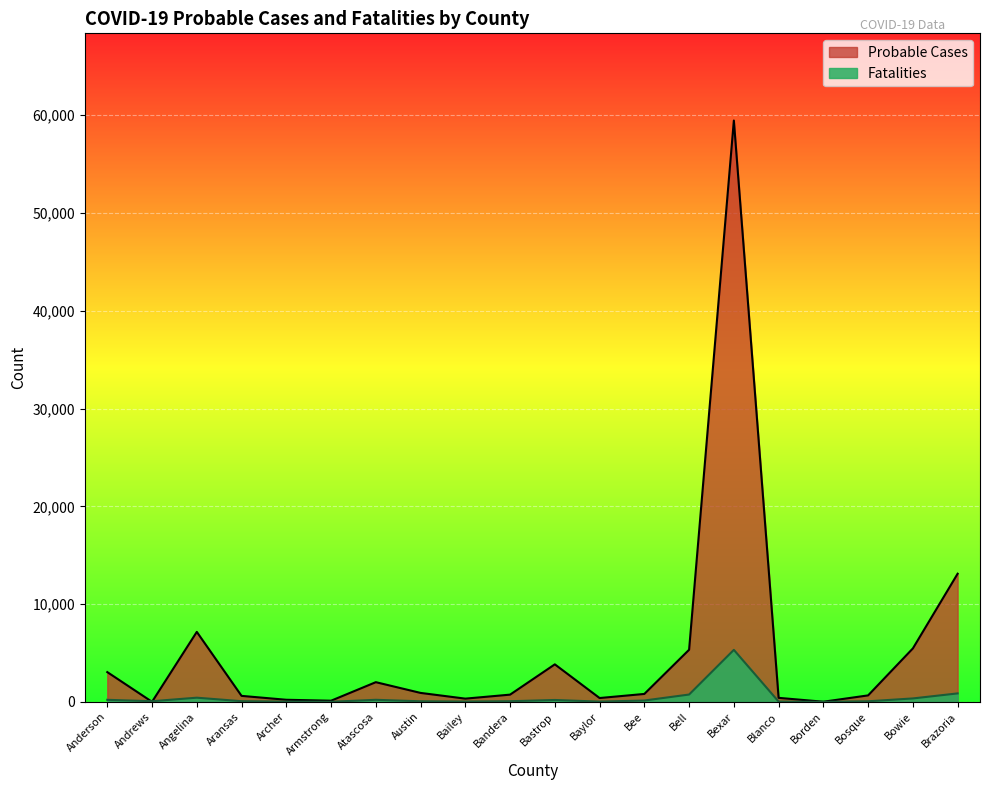

Where is the first local maximum for Probable Cases?

Angelina